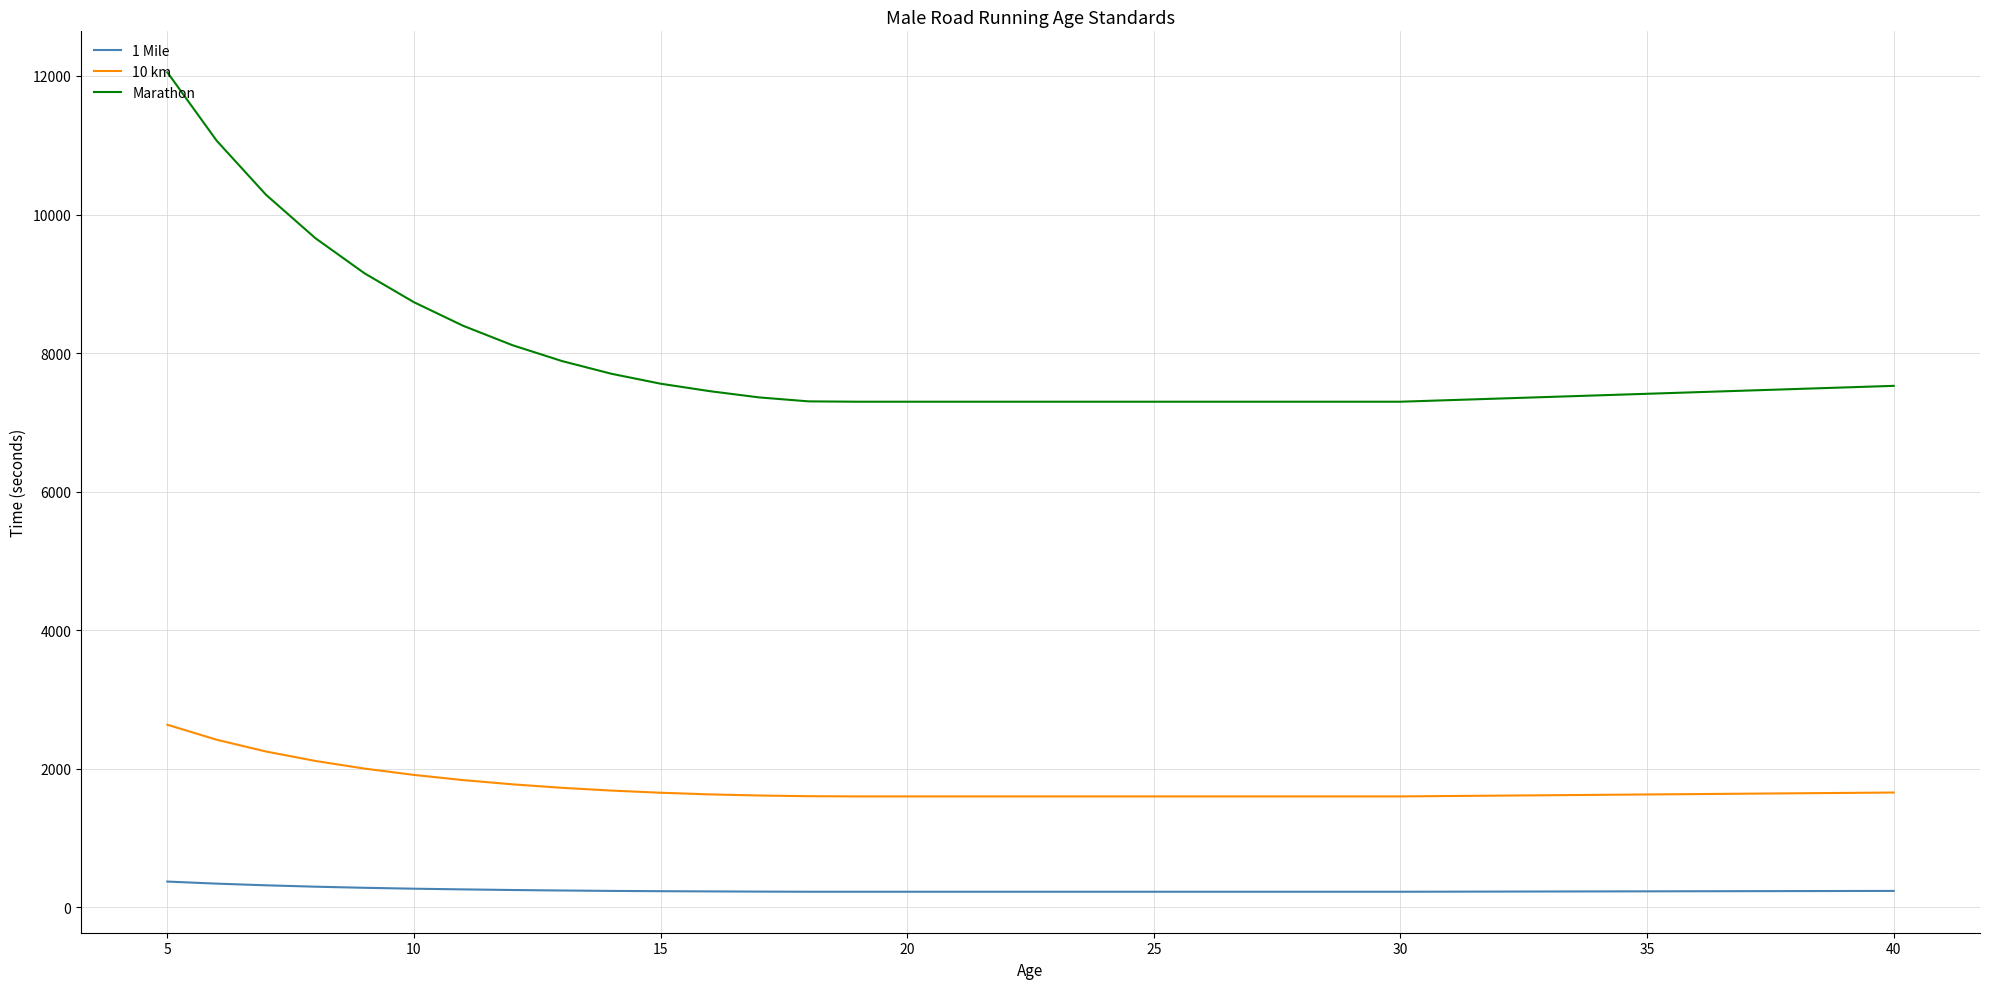

True or false: 10 km and 1 Mile cross at least once.

False